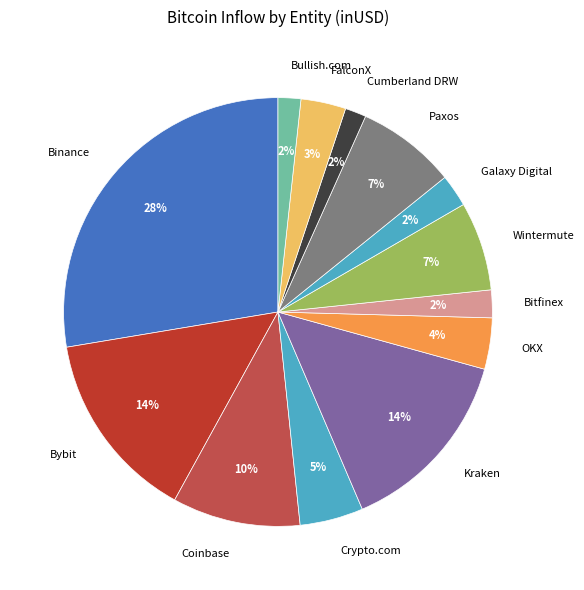

What is the largest slice in the pie chart?

Binance